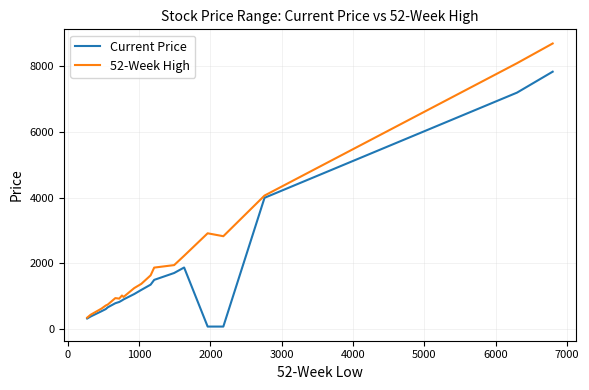

What is the highest value of the 52-Week High series?

8700.0